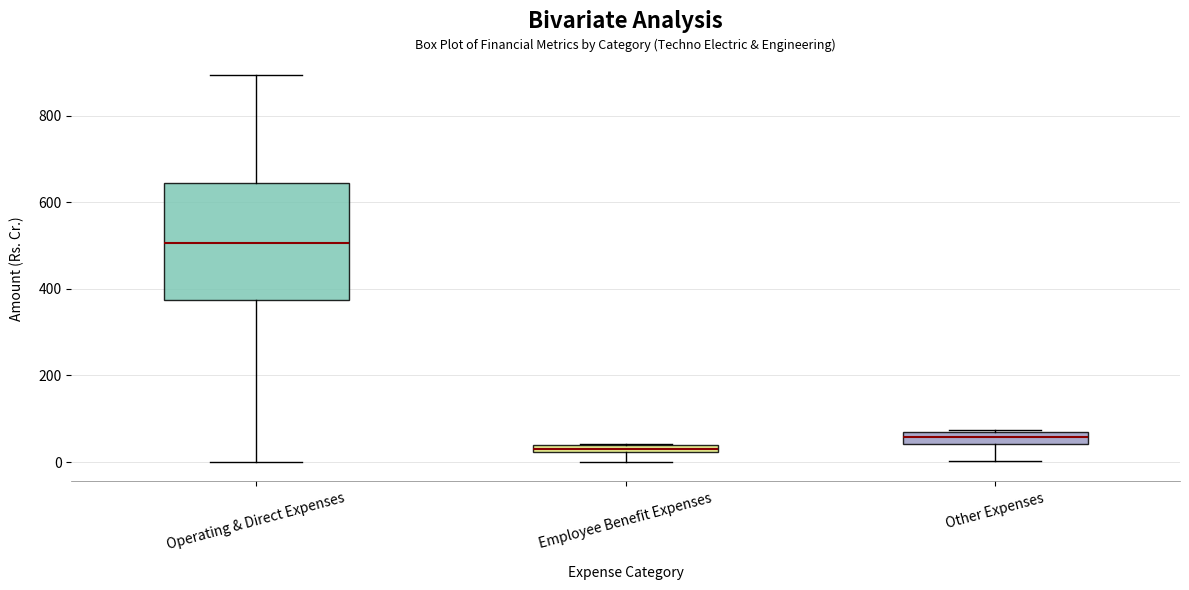

Comparing the boxes themselves (not the whiskers), which one is the tallest?

Operating & Direct Expenses